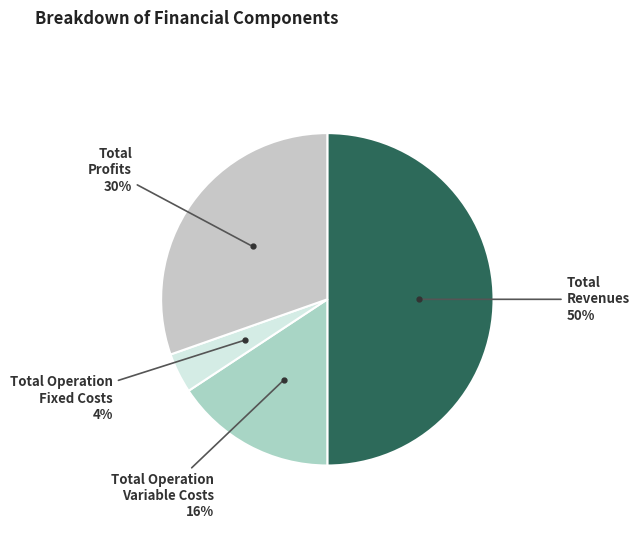

To the nearest percent, what is the difference between the largest and smallest slice percentages?

46%